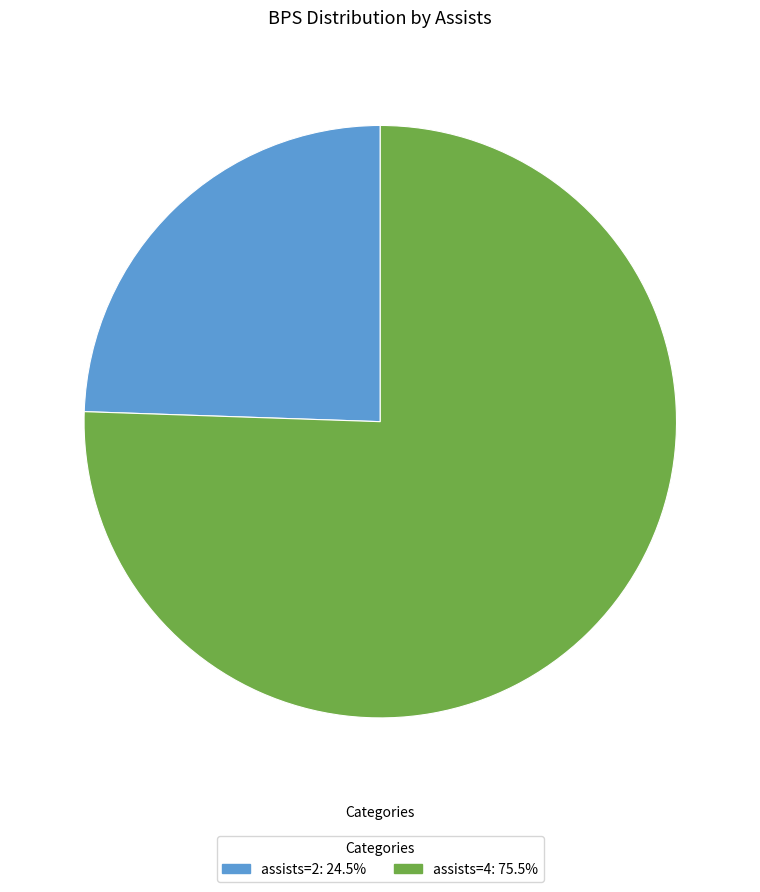

Is there any slice that represents more than half of the pie?

Yes